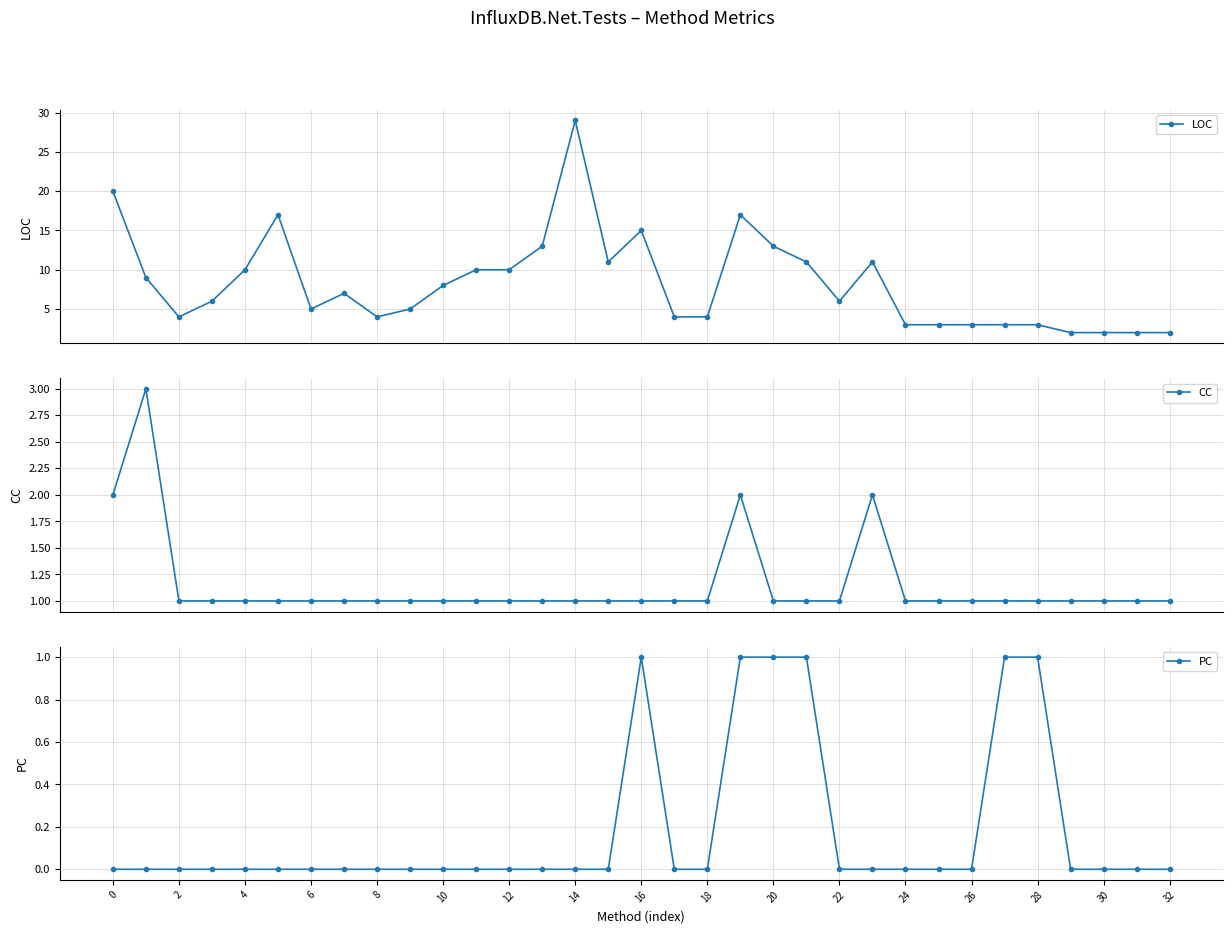

Reading left to right, list all the values displayed in this chart.

LOC: 20	9	4	6	10	17	5	7	4	5	8	10	10	13	29	11	15	4	4	17	13	11	6	11	3	3	3	3	3	2	2	2	2
CC: 2	3	1	1	1	1	1	1	1	1	1	1	1	1	1	1	1	1	1	2	1	1	1	2	1	1	1	1	1	1	1	1	1
PC: 0	0	0	0	0	0	0	0	0	0	0	0	0	0	0	0	1	0	0	1	1	1	0	0	0	0	0	1	1	0	0	0	0